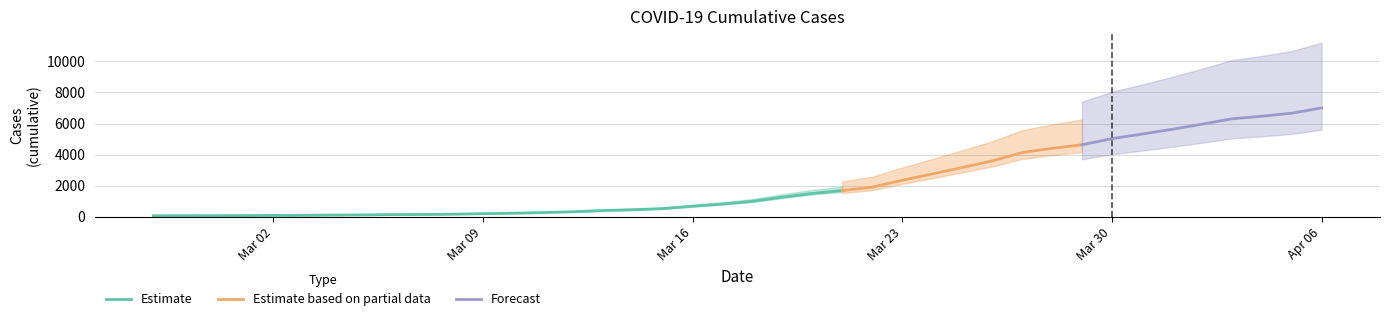

What is the minimum value shown in the chart?

64